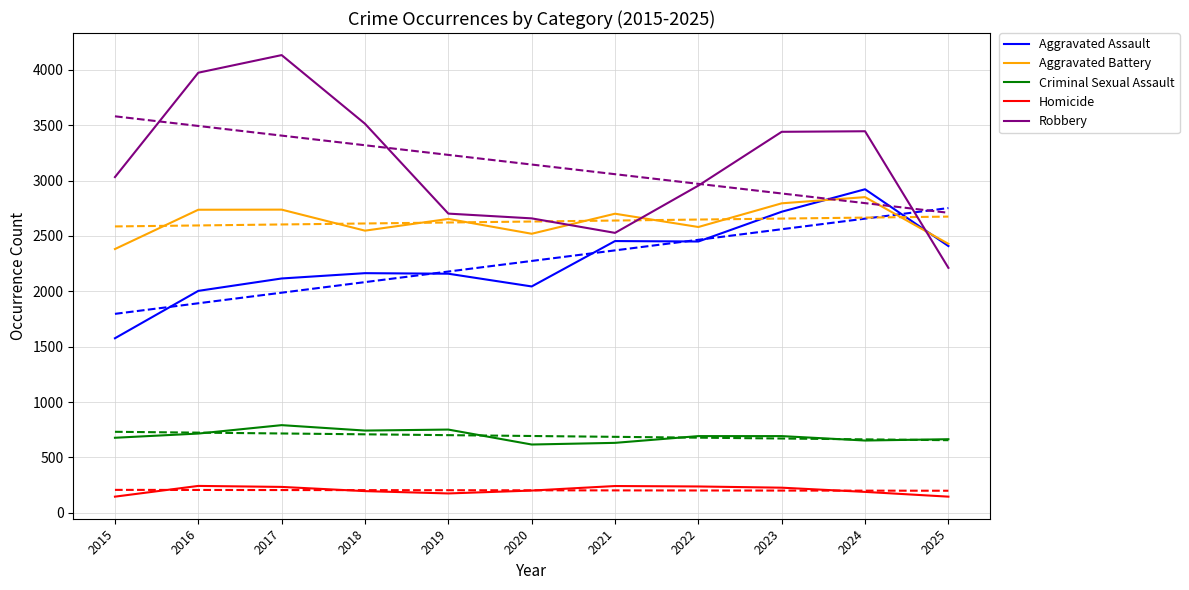

True or false: Aggravated Assault has a value of 2409 at 2025.

True